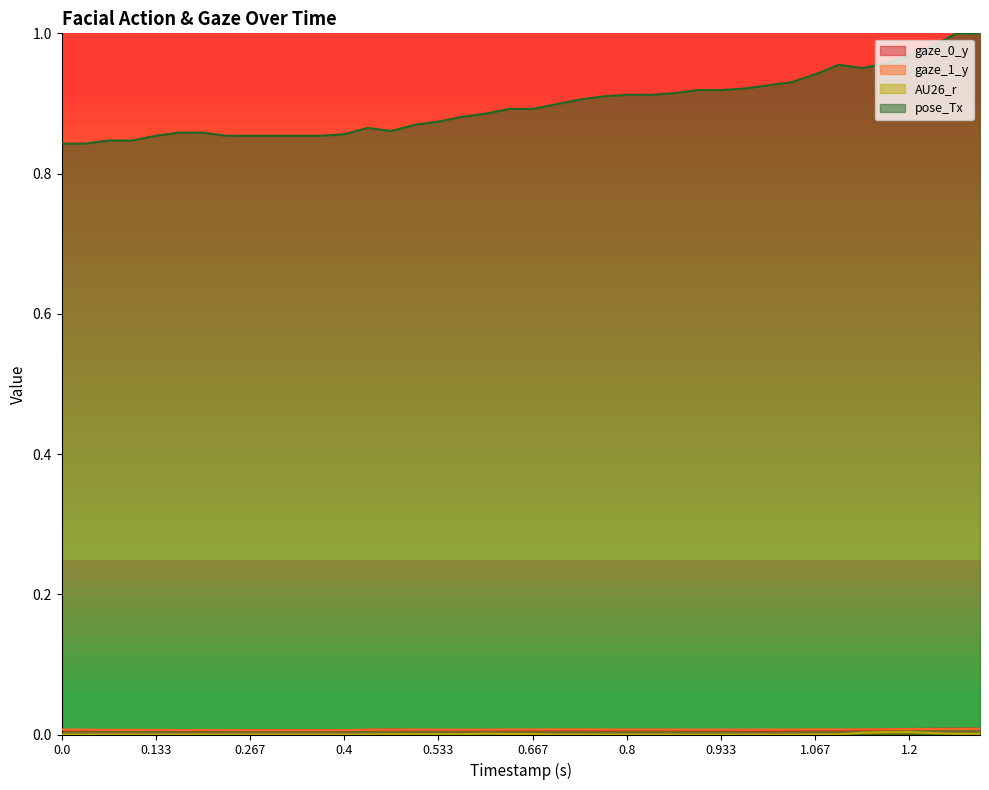

Reading left to right, list all the values displayed in this chart.

gaze_0_y: 0.0	0.0	0.0	0.0	0.0	0.0	0.0	0.0	0.0	0.0	0.0	0.0	0.0	0.0	0.0	0.0	0.0	0.0	0.0	0.0	0.0	0.0	0.0	0.0	0.0	0.0	0.0	0.0	0.0	0.0	0.0	0.0	0.0	0.0	0.0	0.0	0.0	0.0	0.0	0.0
gaze_1_y: 0.0	0.0	0.0	0.0	0.0	0.0	0.0	0.0	0.0	0.0	0.0	0.0	0.0	0.0	0.0	0.0	0.0	0.0	0.0	0.0	0.0	0.0	0.0	0.0	0.0	0.0	0.0	0.0	0.0	0.0	0.0	0.0	0.0	0.0	0.0	0.0	0.0	0.0	0.0	0.0
AU26_r: 0.0	0.0	0.0	0.0	0.0	0.0	0.0	0.0	0.0	0.0	0.0	0.0	0.0	0.0	0.0	0.0	0.0	0.0	0.0	0.0	0.0	0.0	0.0	0.0	0.0	0.0	0.0	0.0	0.0	0.0	0.0	0.0	0.0	0.0	0.0	0.0	0.0	0.0	0.0	0.0
pose_Tx: 0.8	0.8	0.8	0.8	0.9	0.9	0.9	0.9	0.9	0.9	0.9	0.9	0.9	0.9	0.9	0.9	0.9	0.9	0.9	0.9	0.9	0.9	0.9	0.9	0.9	0.9	0.9	0.9	0.9	0.9	0.9	0.9	0.9	1.0	1.0	1.0	1.0	1.0	1.0	1.0